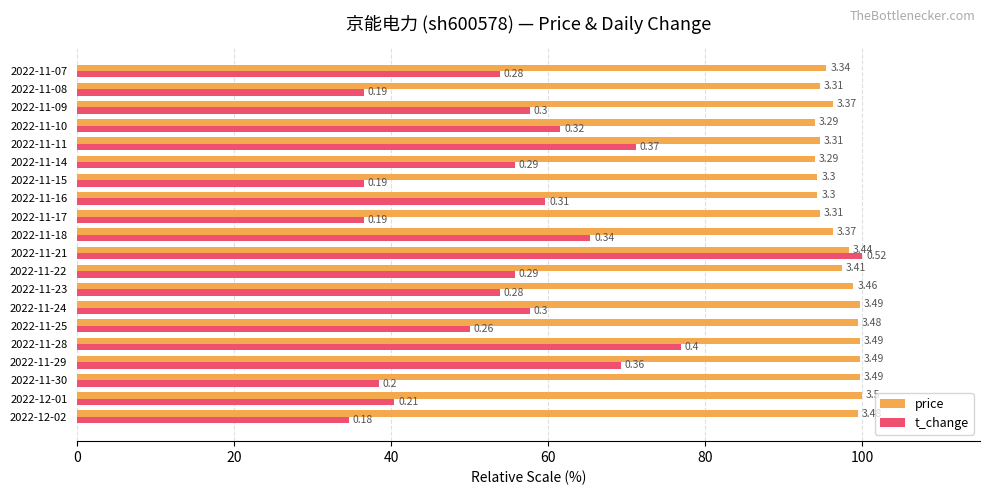

What are all the series names shown in the legend?

price, t_change